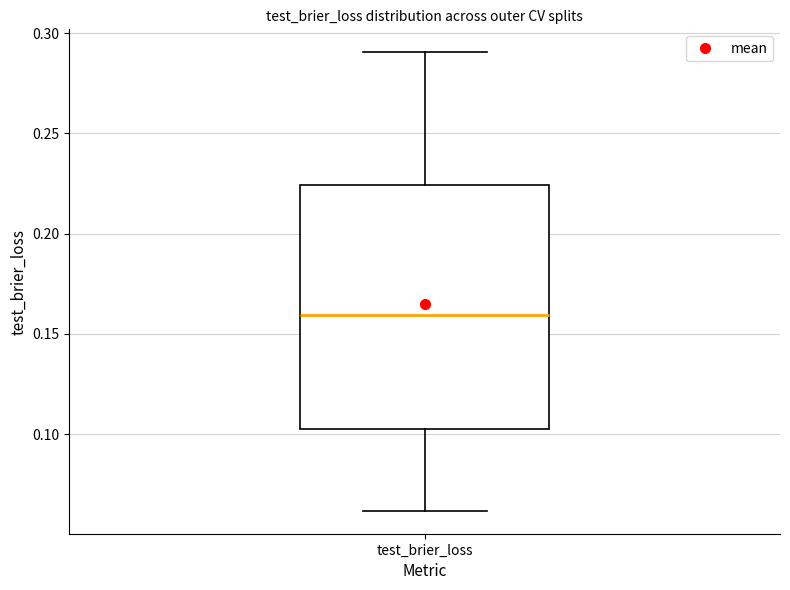

Where is the lower edge of the box for test_brier_loss on the y-axis? The values are not printed on the chart, so give them approximately, as read against the axis.

0.105